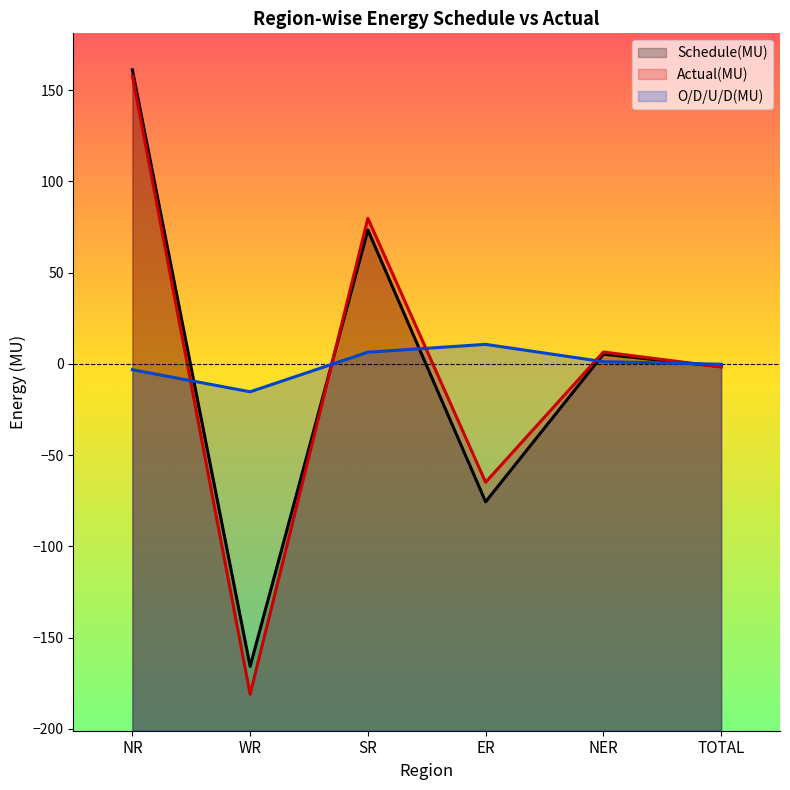

Reading left to right, extract all data points from this chart.

Schedule(MU): NR=161.2	WR=-165.8	SR=73.4	ER=-75.6	NER=5.3	TOTAL=-1.5
Actual(MU): NR=158.0	WR=-181.1	SR=79.8	ER=-64.9	NER=6.5	TOTAL=-1.7
O/D/U/D(MU): NR=-3.2	WR=-15.3	SR=6.4	ER=10.7	NER=1.2	TOTAL=-0.2